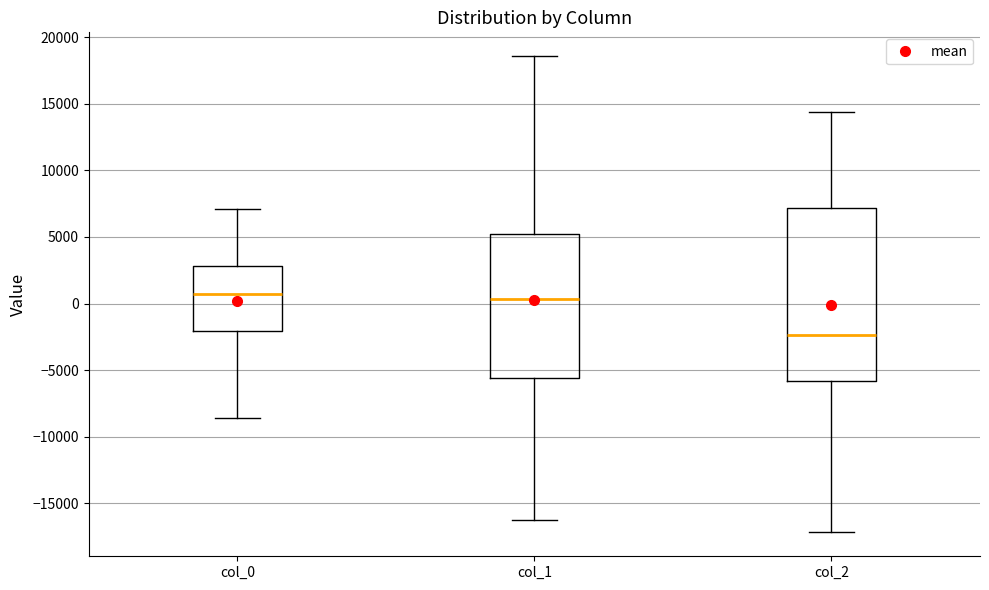

Where does the median line of the box for col_2 sit on the y-axis? The values are not printed on the chart, so give them approximately, as read against the axis.

-2500